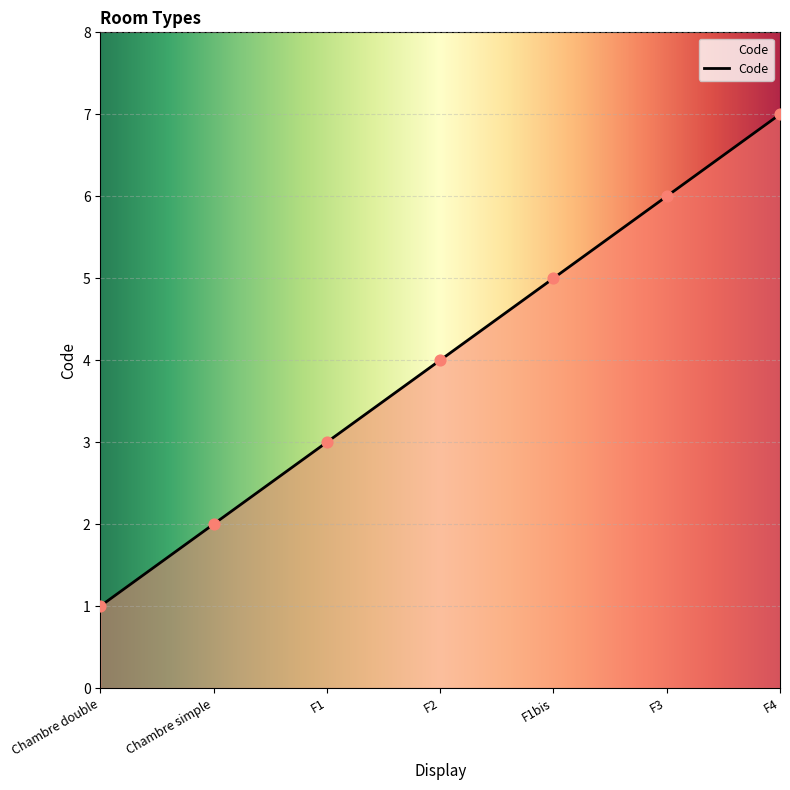

What is the change in value from Chambre simple to F3?

+4